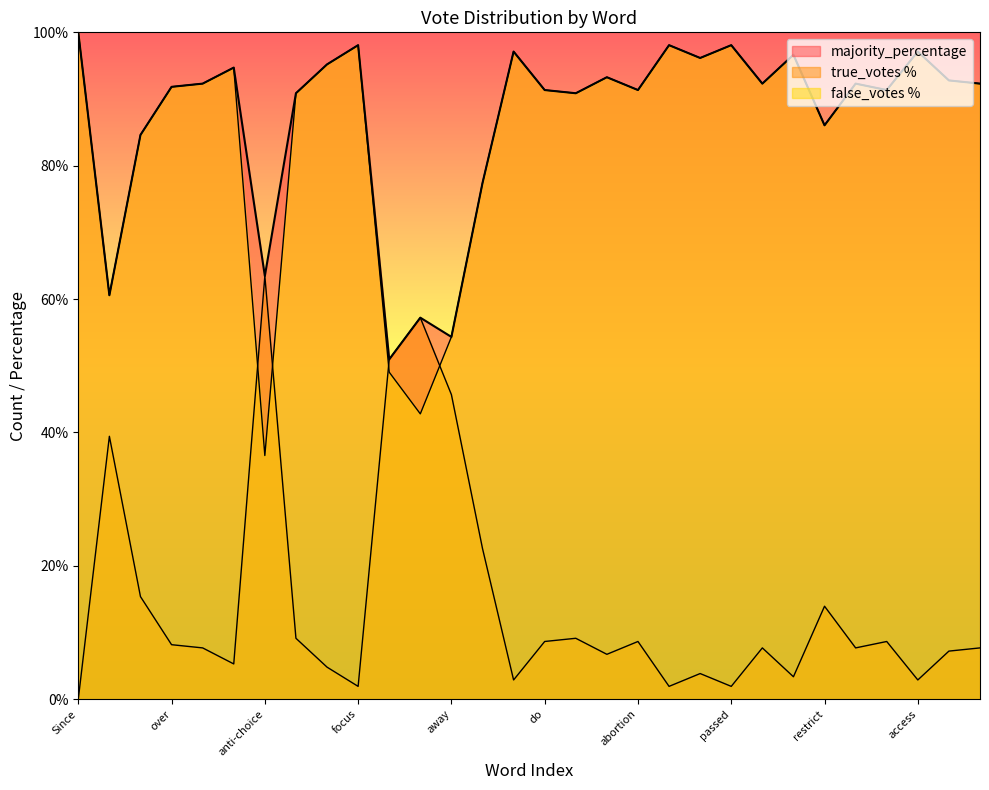

Where does the false_votes series first go above 7?

forced